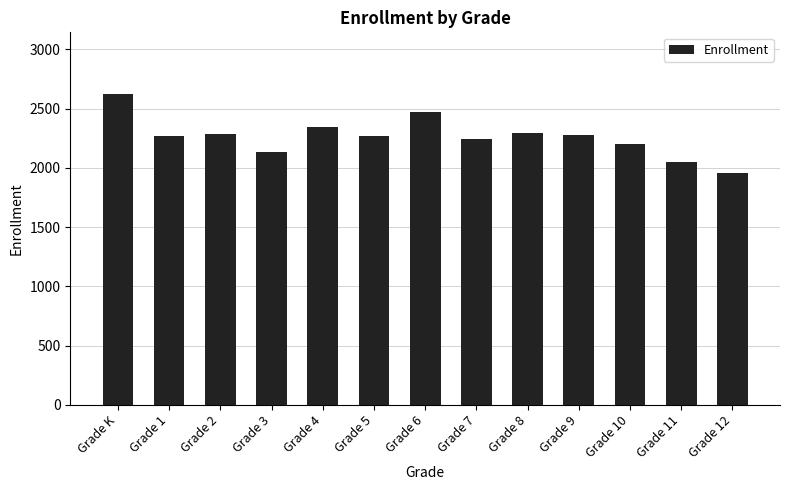

How many bars are there in total?

13